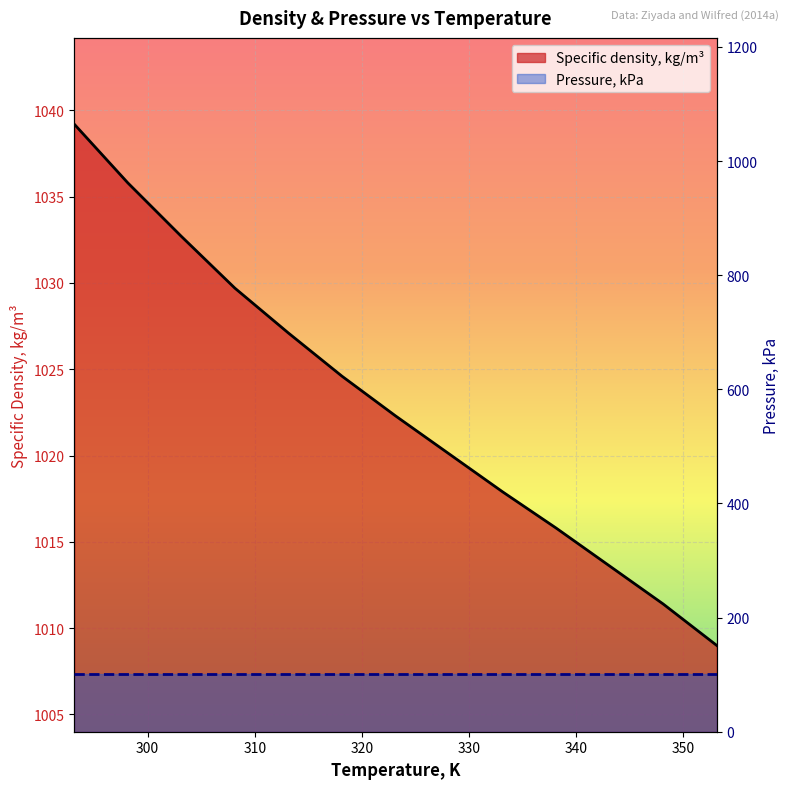

Reading left to right, extract all data points from this chart.

293.15=1039.2	298.15=1035.8	303.15=1032.7	308.15=1029.7	313.15=1027.1	318.15=1024.6	323.15=1022.3	328.15=1020.1	333.15=1017.9	338.15=1015.8	343.15=1013.6	348.15=1011.4	353.15=1009.0